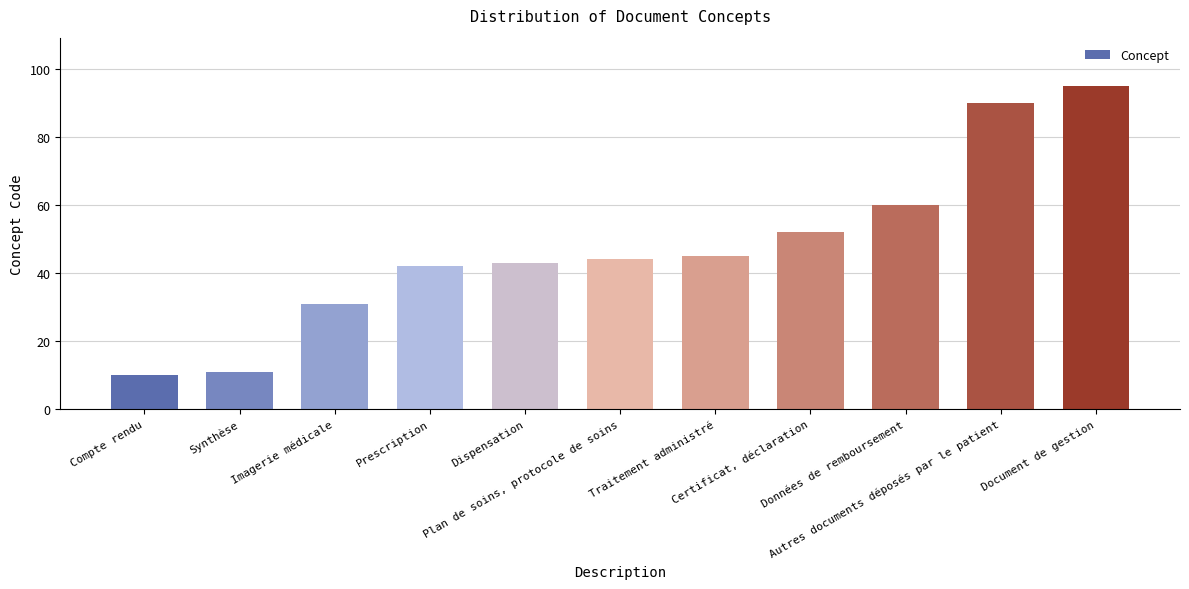

What is the label of the 11th bar from the right?

Compte rendu